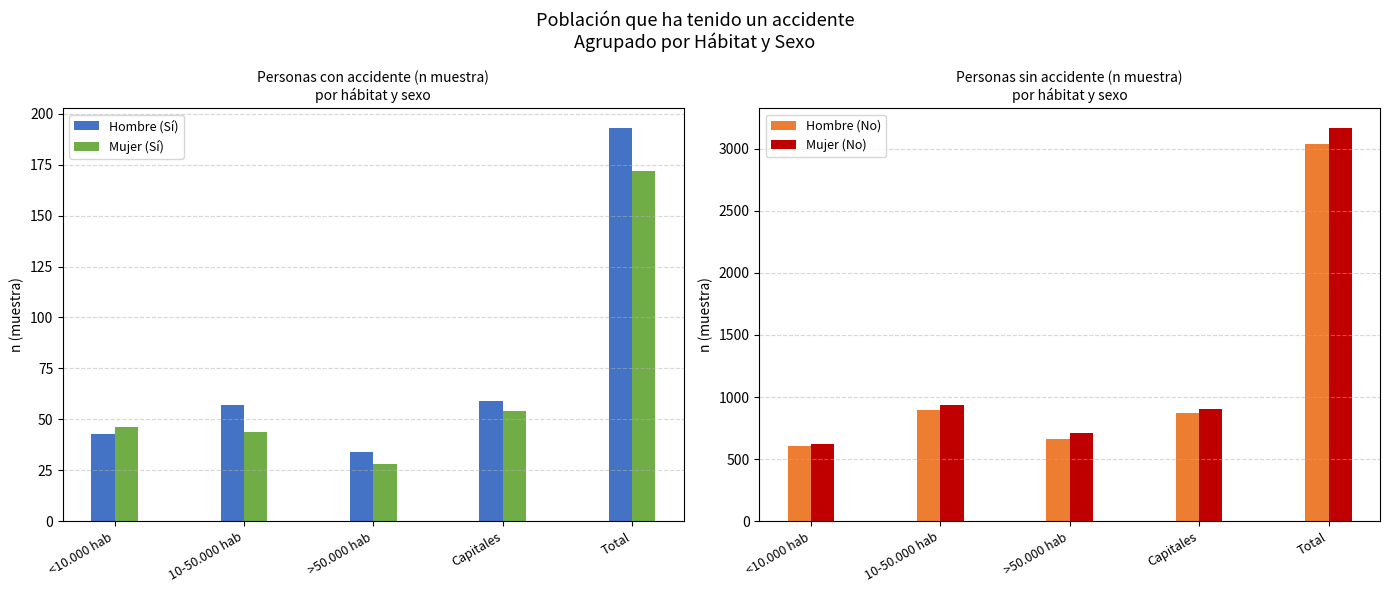

List the series in order of their peak value, lowest first.

Mujer (Sí), Hombre (Sí), Hombre (No), Mujer (No)